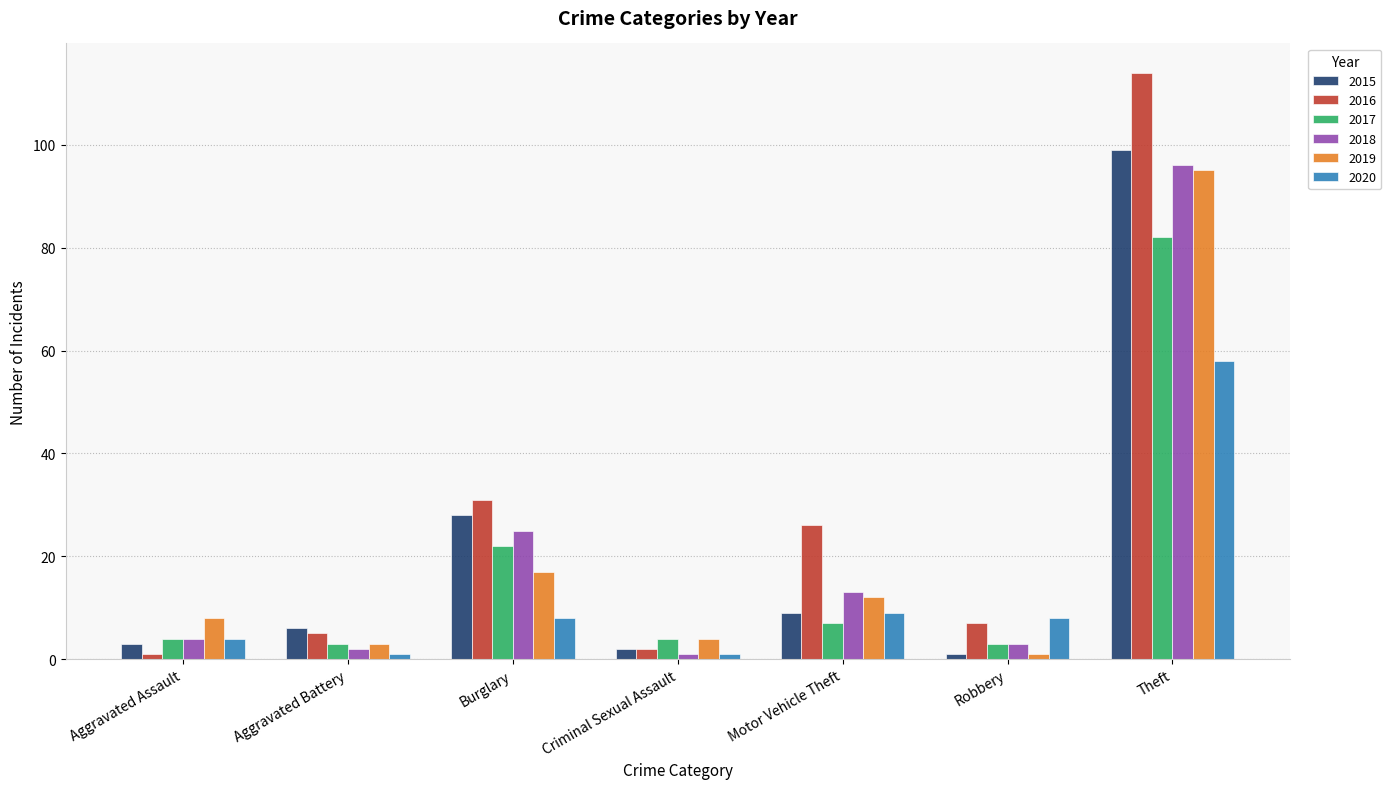

At which label does 2018 reach its peak?

Theft